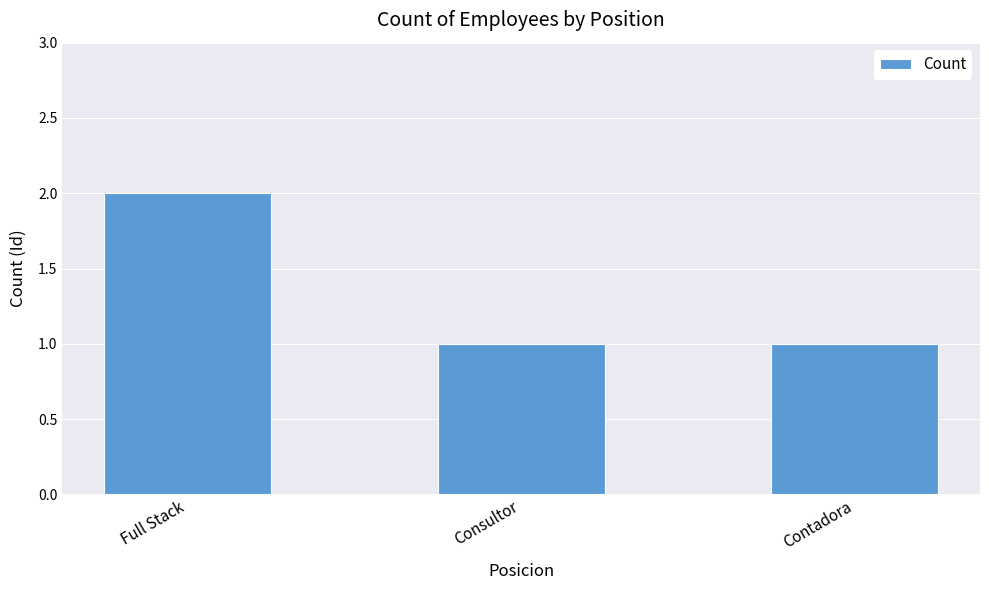

What is the difference between the maximum and minimum values?

1